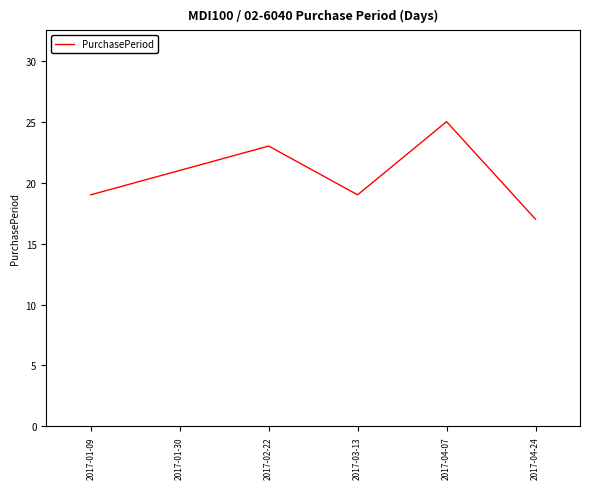

What is the maximum value shown in the chart?

25